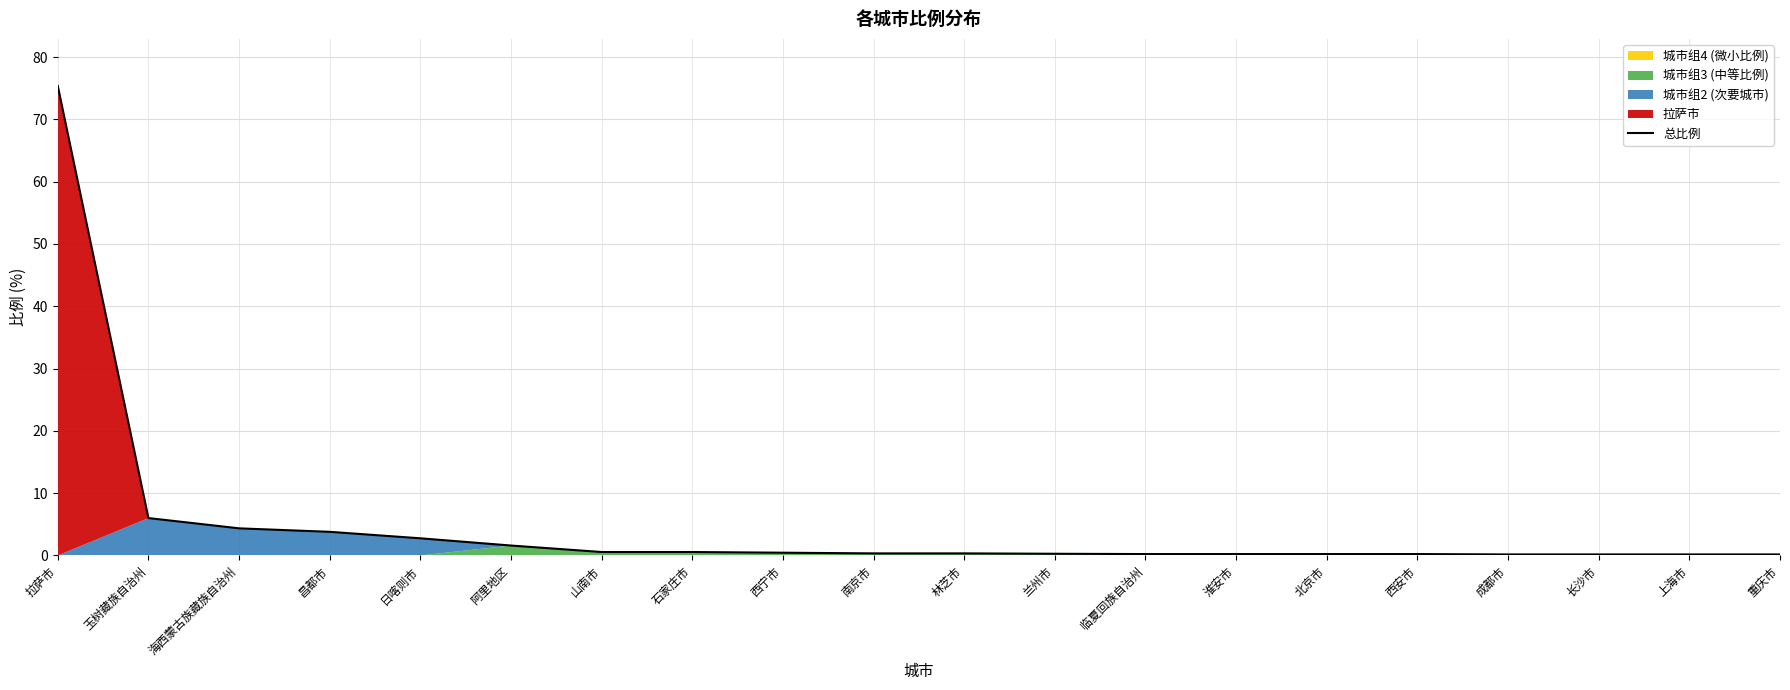

Between 西安市 and 拉萨市, which is larger?

拉萨市